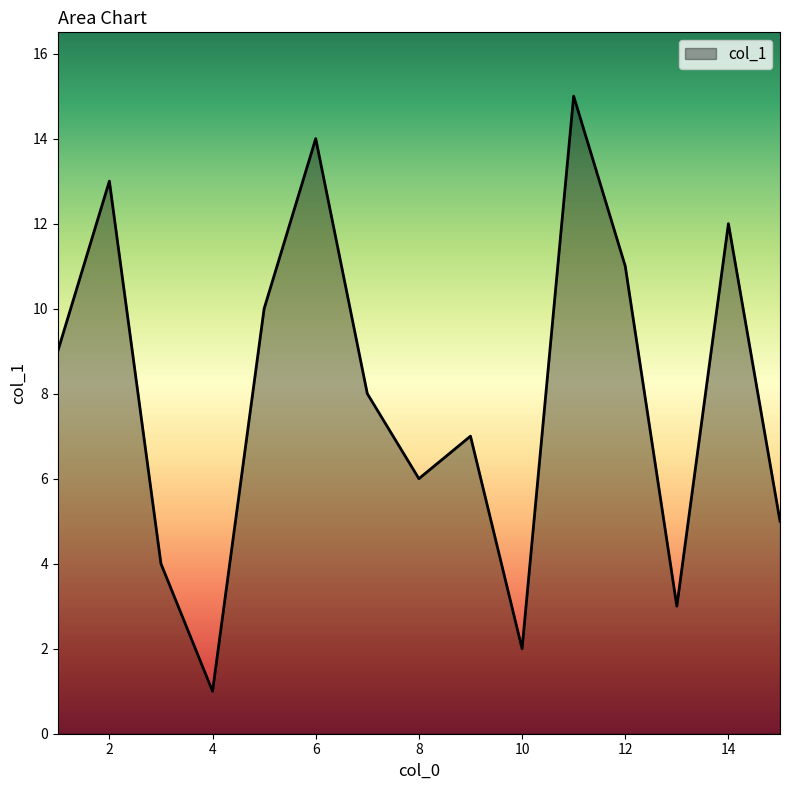

What is the difference between the maximum and minimum values?

14